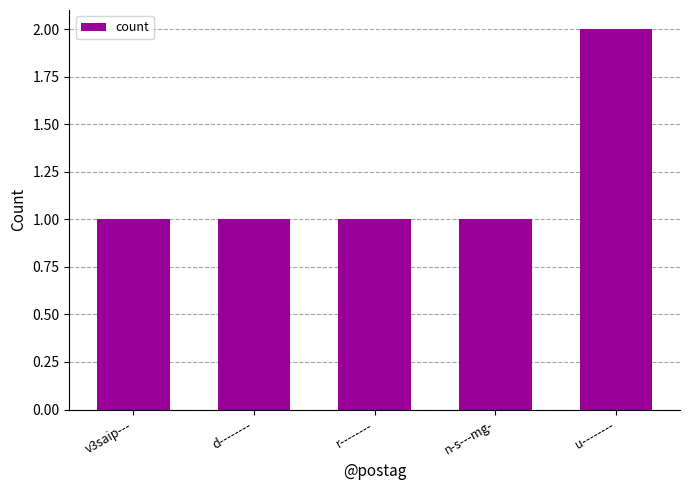

What is the label of the 2nd bar from the left?

d--------